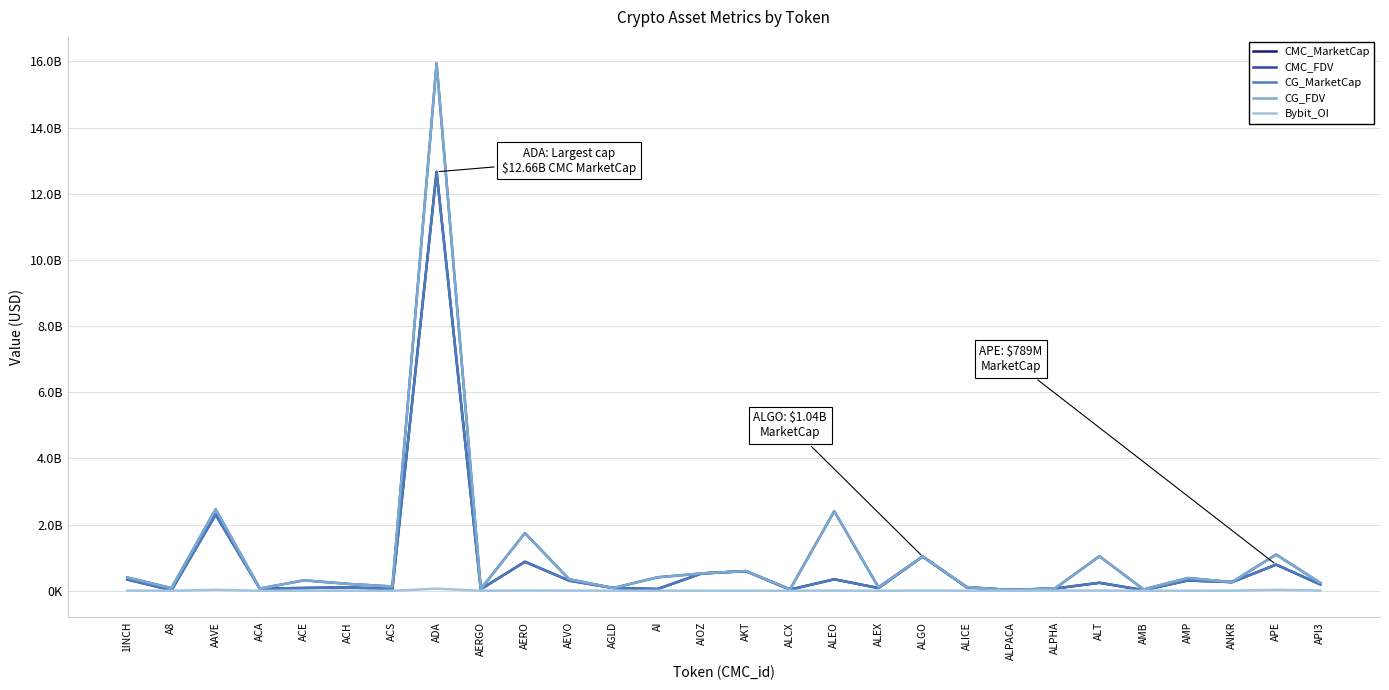

What is the lowest value of the CG_FDV series?

22378868